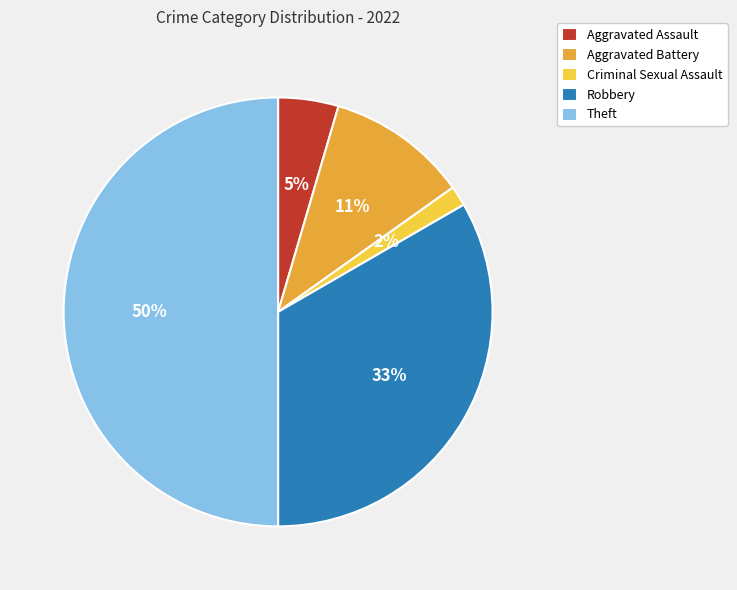

Which category has the smallest portion of the pie?

Criminal Sexual Assault